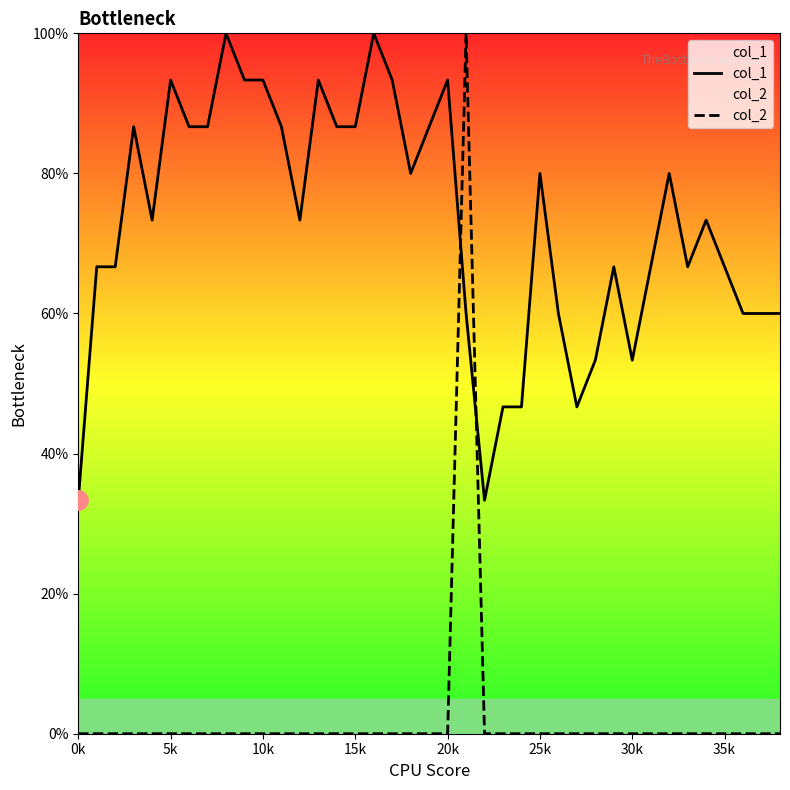

Does the chart have visible grid lines?

No